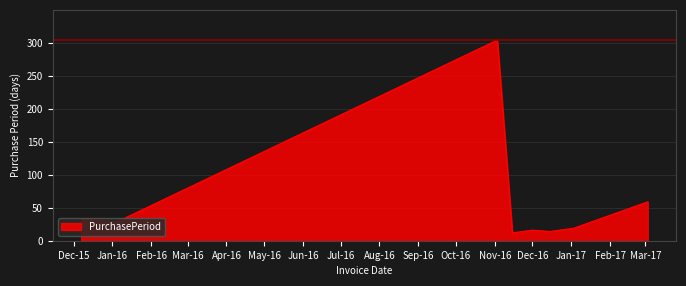

True or false: there are more than 2 points higher than both neighbors.

False